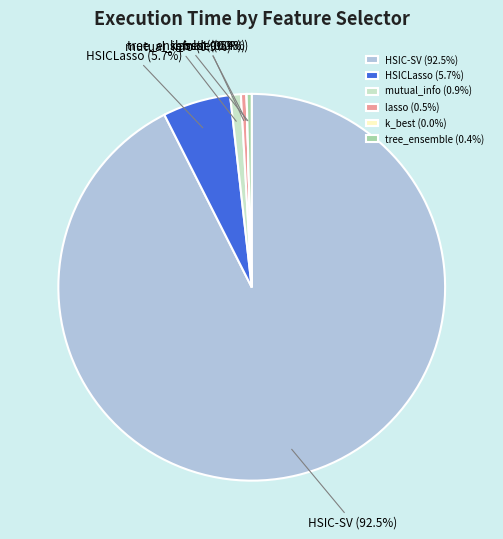

Which category has the biggest portion of the pie?

HSIC-SV